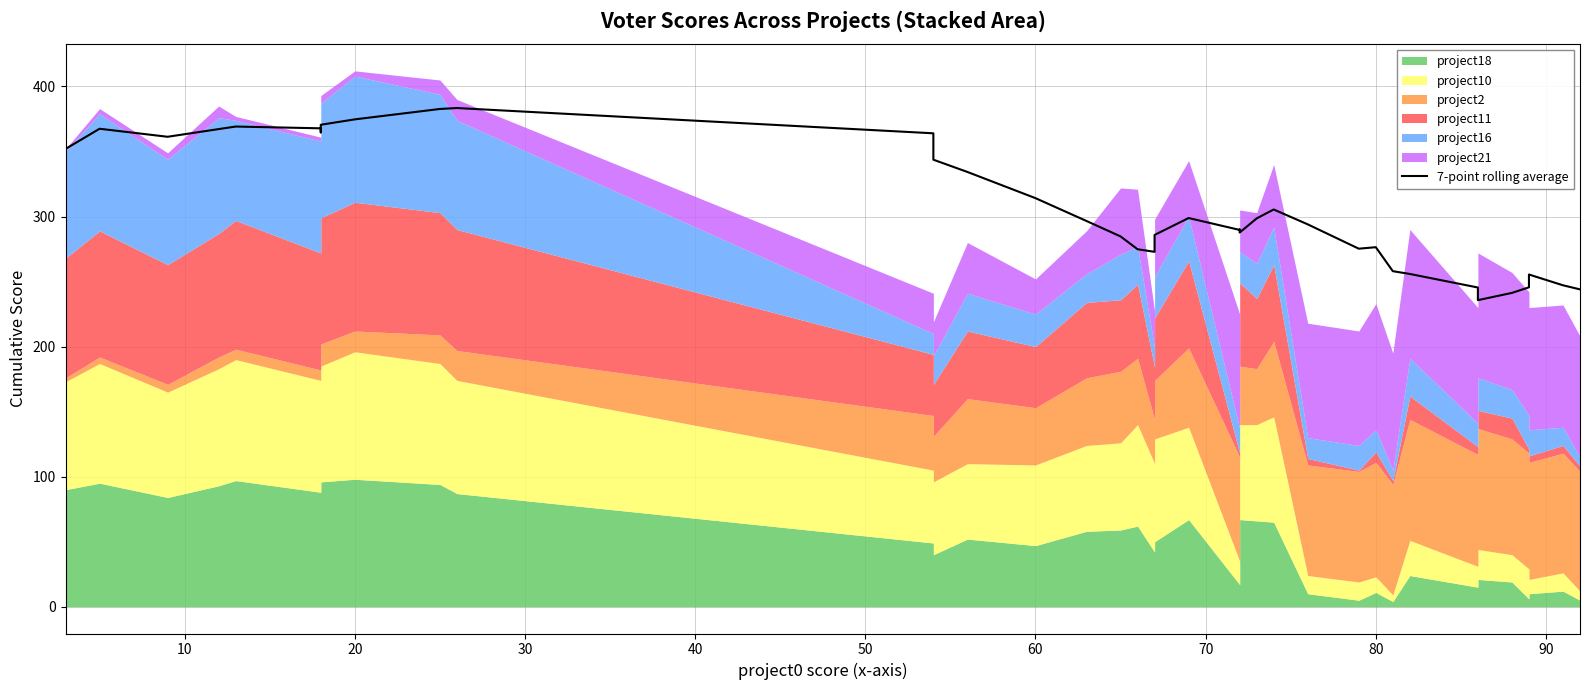

Reading right to left, what are all the values shown in this chart?

244.0	247.1	255.4	250.4	245.6	241.3	235.7	245.4	255.9	258.0	276.4	275.3	294.0	305.4	298.6	287.7	290.0	289.7	298.9	285.9	283.3	272.9	274.9	284.7	296.6	314.1	334.3	343.7	364.0	383.4	382.7	374.7	370.6	364.7	367.8	369.2	367.2	361.3	367.5	352.0